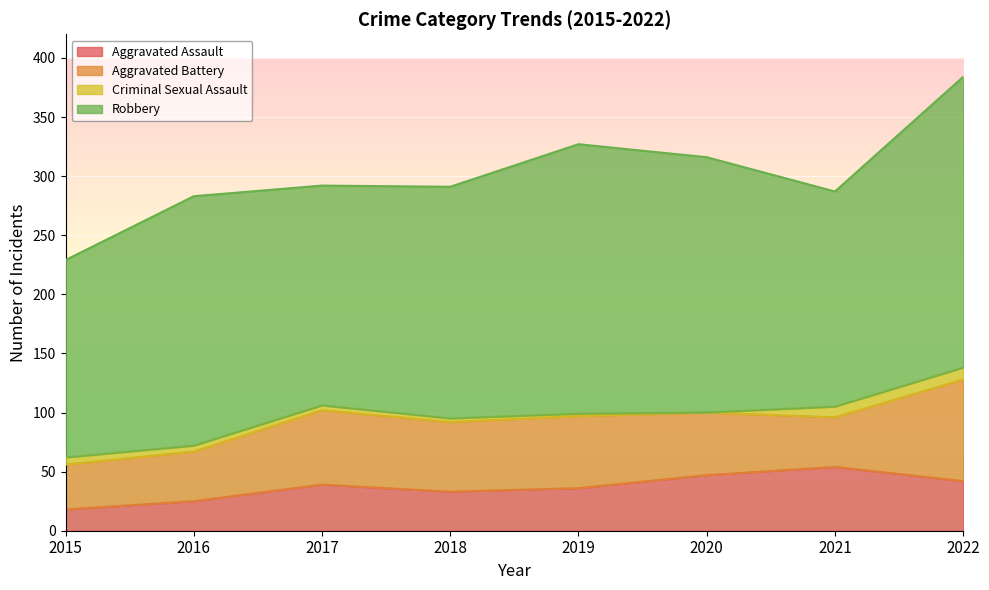

Reading right to left, what are all the values shown in this chart?

Aggravated Assault: 2022=42	2021=54	2020=47	2019=36	2018=33	2017=39	2016=25	2015=18
Aggravated Battery: 2022=86	2021=42	2020=53	2019=61	2018=59	2017=63	2016=42	2015=38
Criminal Sexual Assault: 2022=10	2021=9	2020=0	2019=2	2018=3	2017=4	2016=5	2015=6
Robbery: 2022=246	2021=182	2020=216	2019=228	2018=196	2017=186	2016=211	2015=167